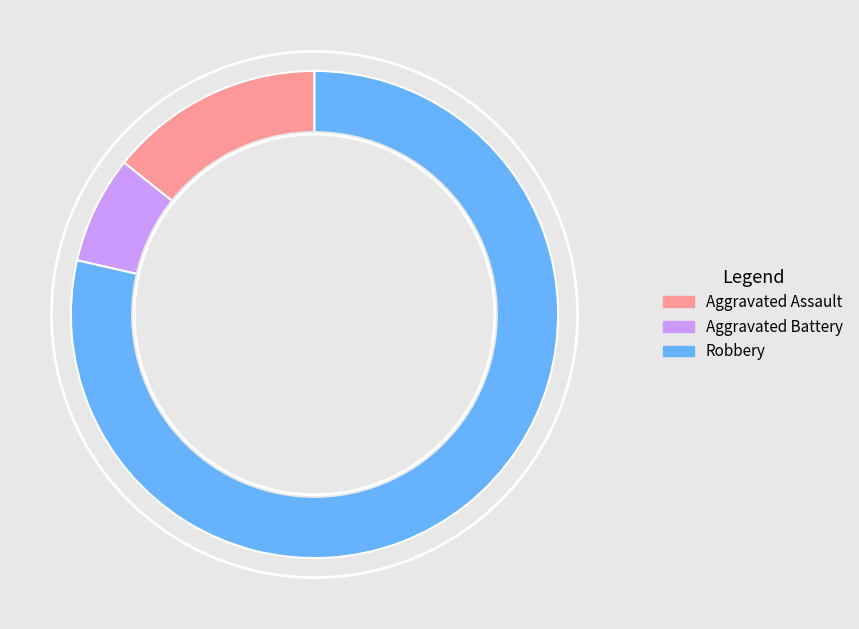

Which has a higher value, Robbery or Aggravated Assault?

Robbery